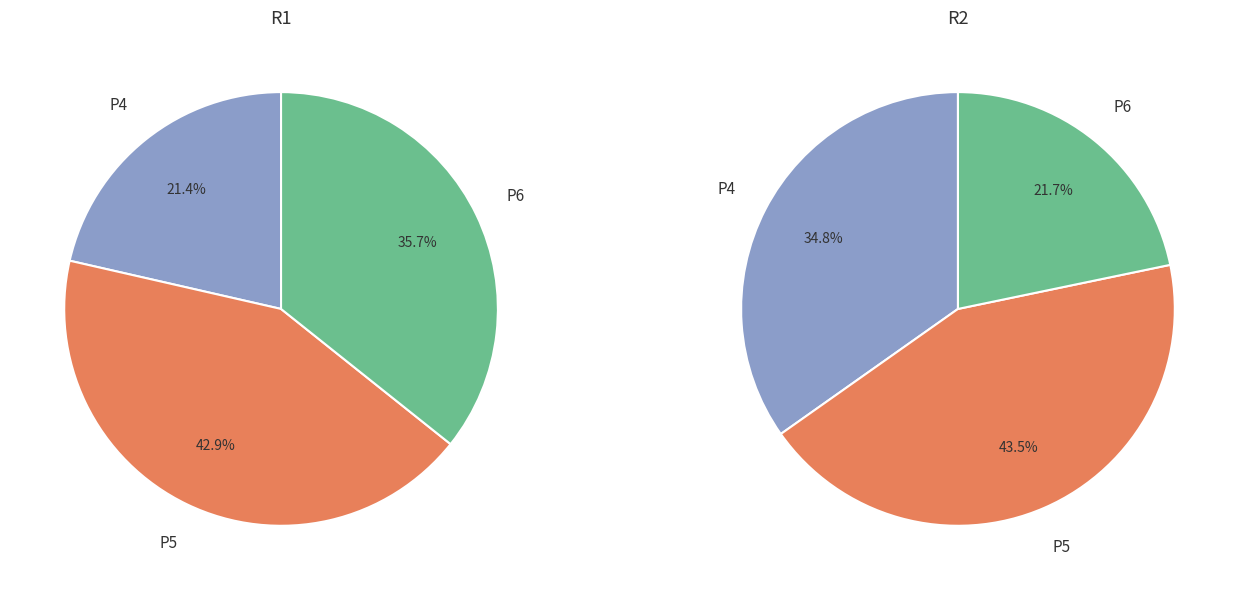

How many segments does this pie chart have?

3